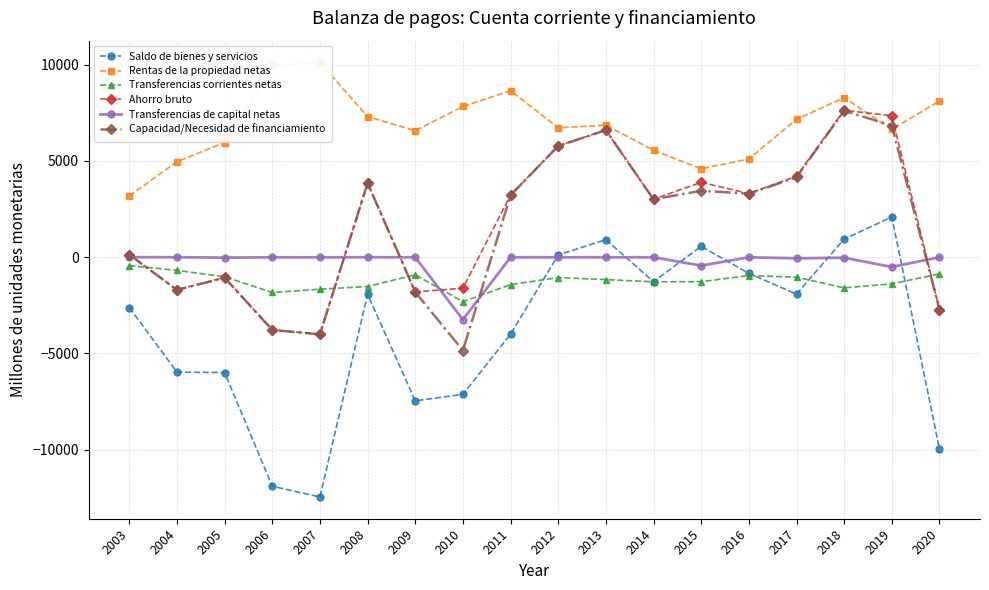

What is the approximate value of Capacidad/Necesidad de financiamiento at 2004?

-1696